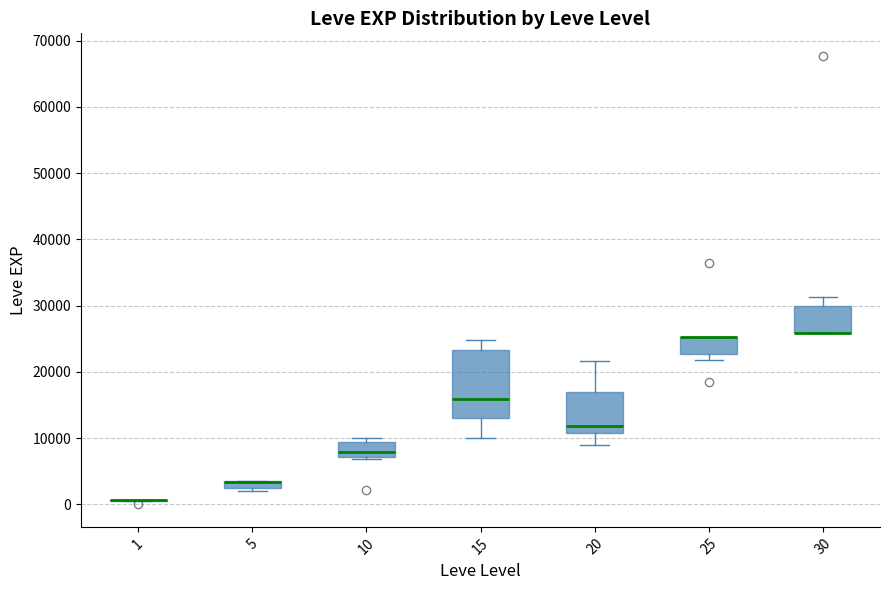

Which box is the tallest, from its lower edge to its upper edge?

15